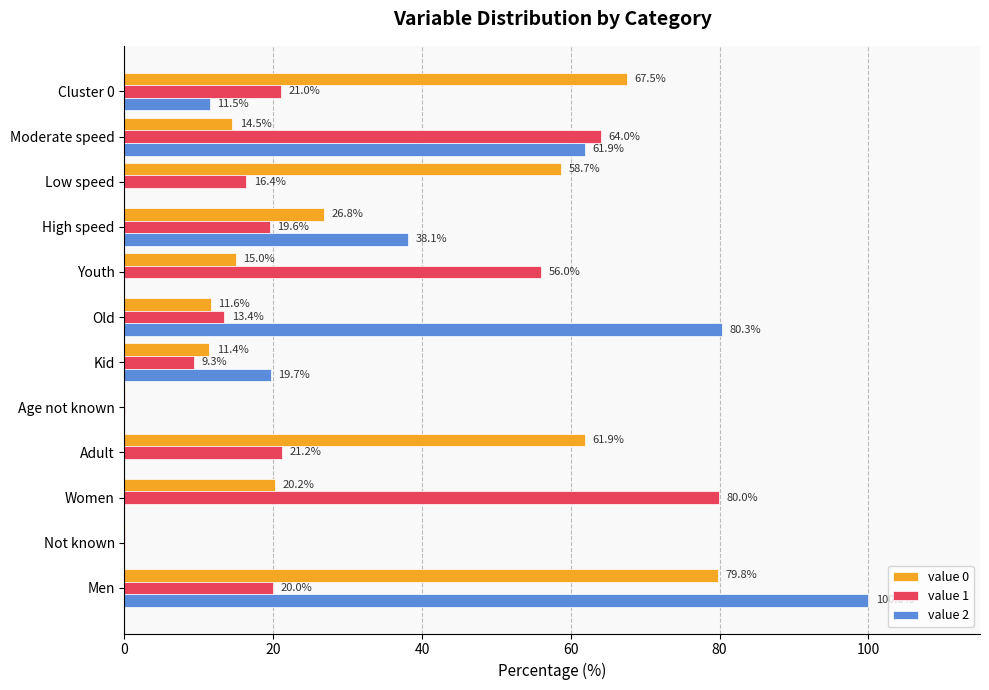

What is the greatest value displayed?

100.0